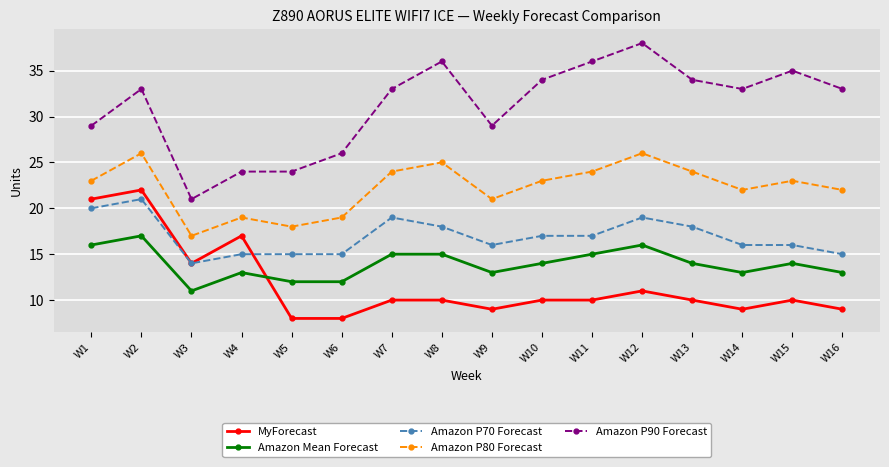

True or false: Amazon P90 Forecast and Amazon P70 Forecast cross at least once.

False